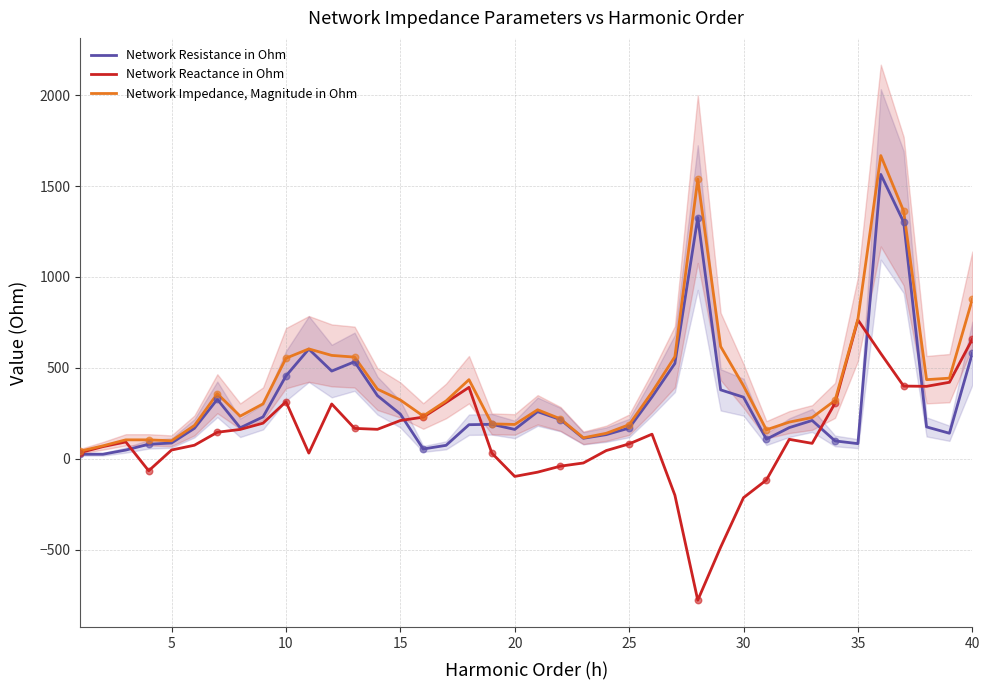

Which series reaches the maximum Y coordinate?

Network Impedance, Magnitude in Ohm